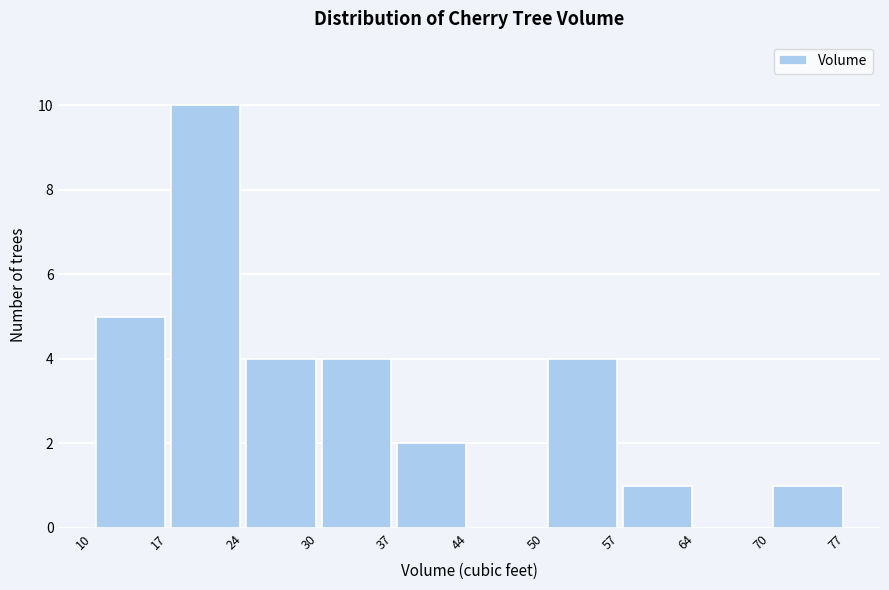

Reading left to right, list every bar in this chart as the range it spans on the x-axis followed by its height. The values are not printed on the chart, so give them approximately, as read against the axis.

10 to 17: 5
17 to 24: 10
24 to 30: 4
30 to 37: 4
37 to 44: 2
44 to 50: 0
50 to 57: 4
57 to 64: 1
64 to 70: 0
70 to 77: 1